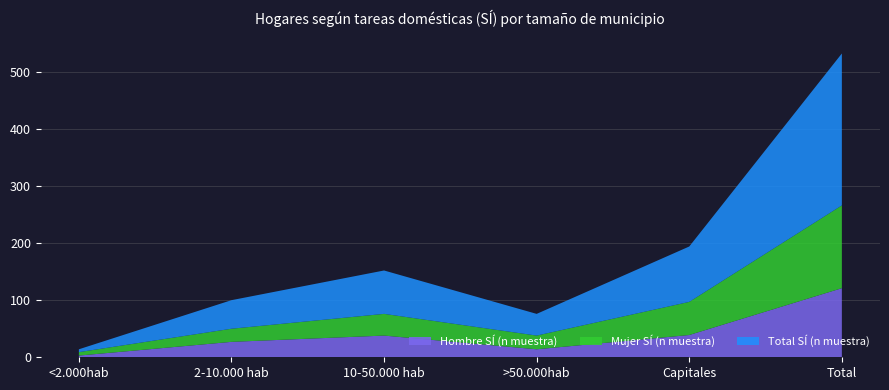

Reading left to right, list all the values displayed in this chart.

Hombre SÍ (n muestra): <2.000hab=3	2-10.000 hab=27	10-50.000 hab=38	>50.000hab=14	Capitales=39	Total=121
Mujer SÍ (n muestra): <2.000hab=6	2-10.000 hab=23	10-50.000 hab=38	>50.000hab=24	Capitales=58	Total=145
Total SÍ (n muestra): <2.000hab=5	2-10.000 hab=50	10-50.000 hab=76	>50.000hab=38	Capitales=97	Total=266